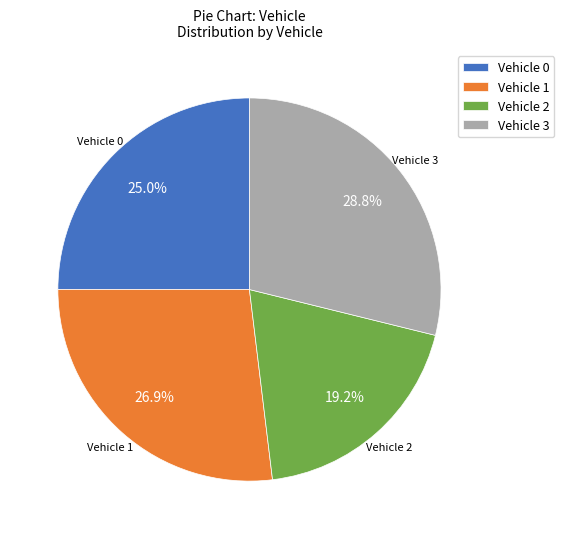

What percentage is NOT represented by Vehicle 0?

75.0%